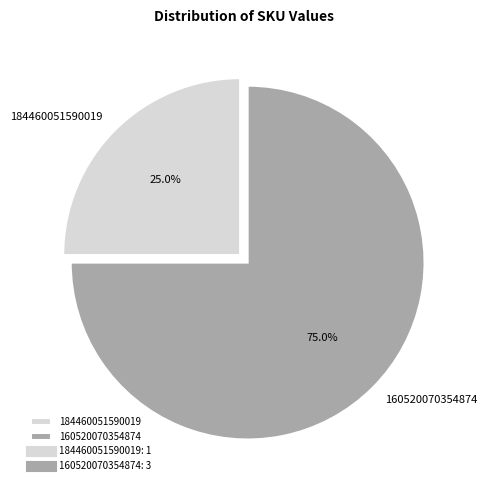

To the nearest percent, what percentage of the pie is 184460051590019?

25%